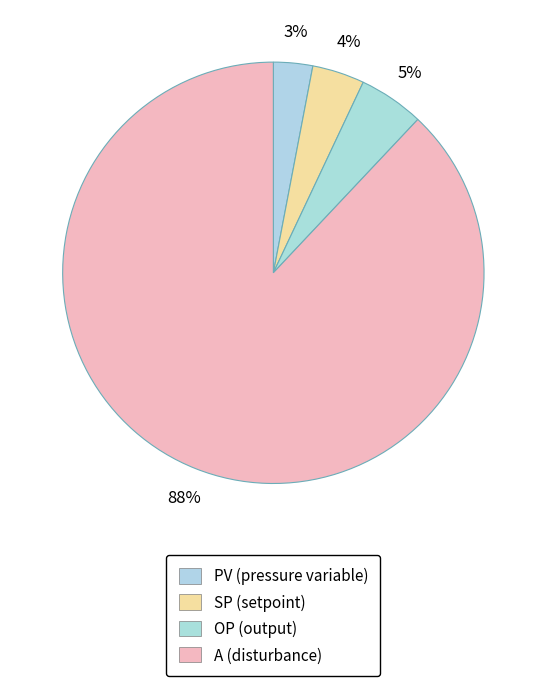

The A slice represents 99% of the pie. True or false?

False